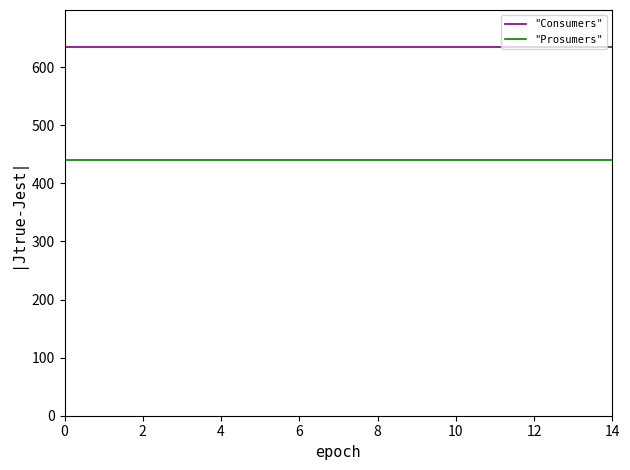

What are all the series names shown in the legend?

"Consumers", "Prosumers"